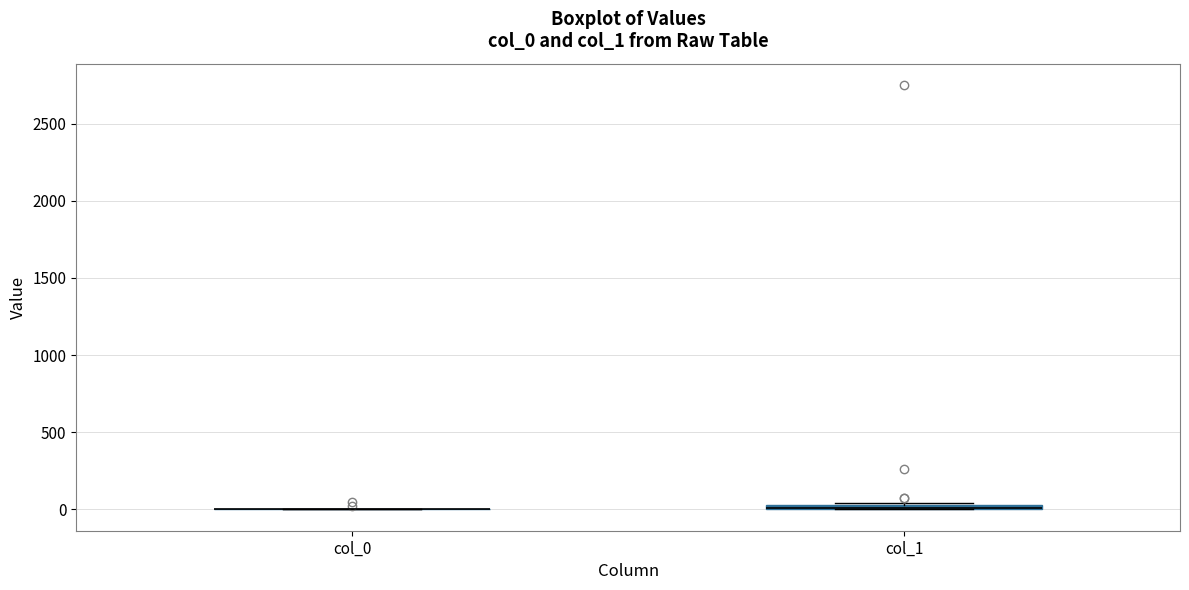

Where is the lower edge of the box for col_1 on the y-axis? The values are not printed on the chart, so give them approximately, as read against the axis.

0